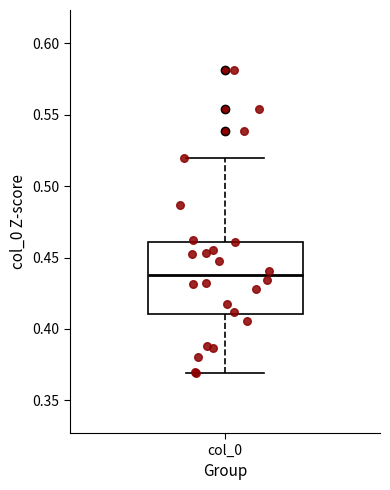

Read this box plot against the y-axis: the position of the median line, the range covered by the box, and the ends of both whiskers. The values are not printed on the chart, so give them approximately, as read against the axis.

median 0.435, box 0.410 to 0.460, whiskers 0.370 to 0.520